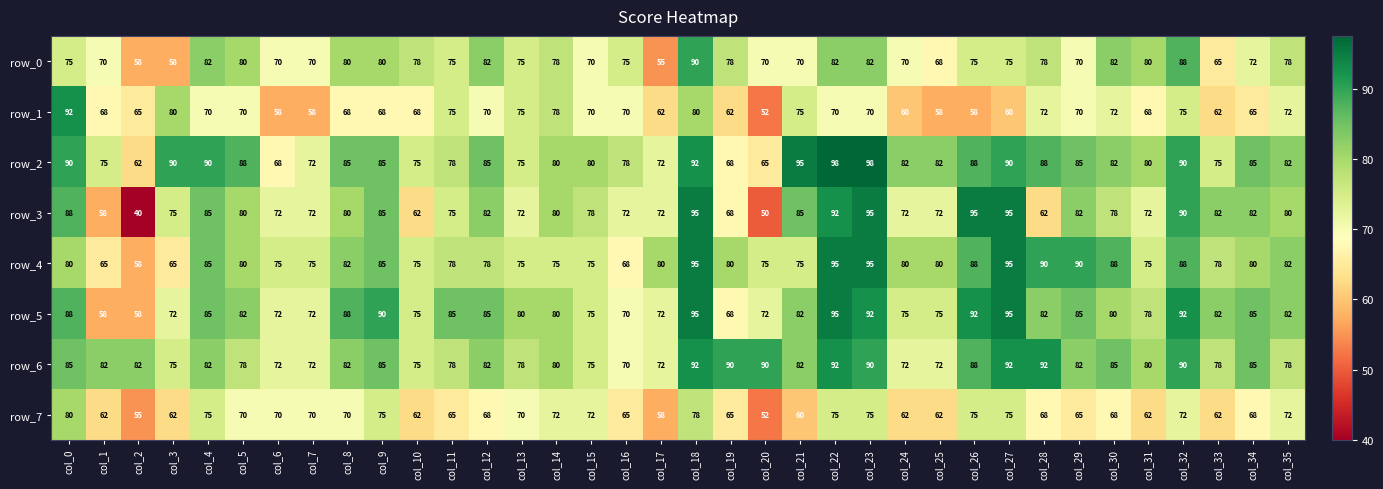

Which category has the highest value in the row_0 series?

col_18